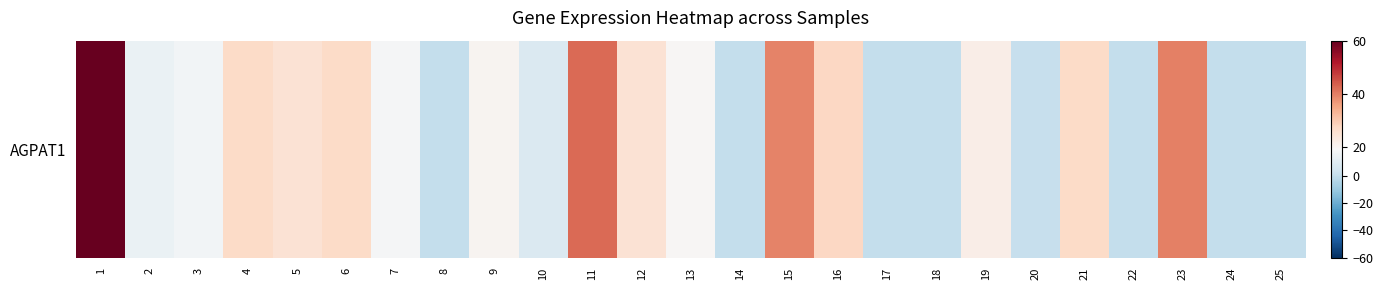

How many data points are less than 19?

12